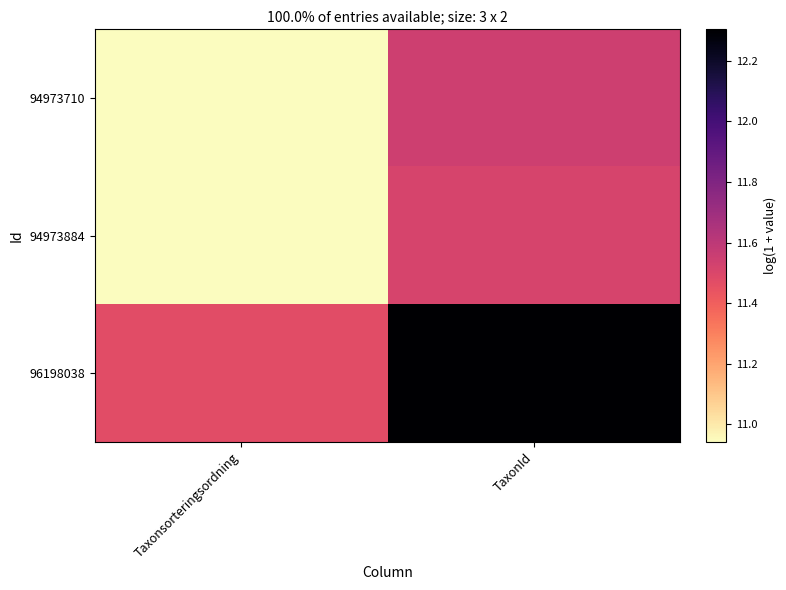

Reading left to right, extract all data points from this chart.

94973710: Taxonsorteringsordning=10.9	TaxonId=11.5
94973884: Taxonsorteringsordning=10.9	TaxonId=11.5
96198038: Taxonsorteringsordning=11.5	TaxonId=12.3